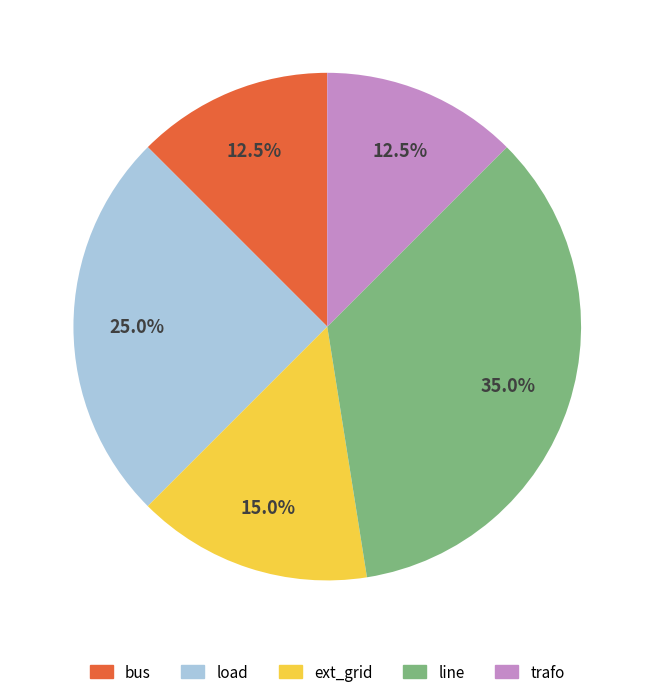

Does bus represent more than half of the total?

No